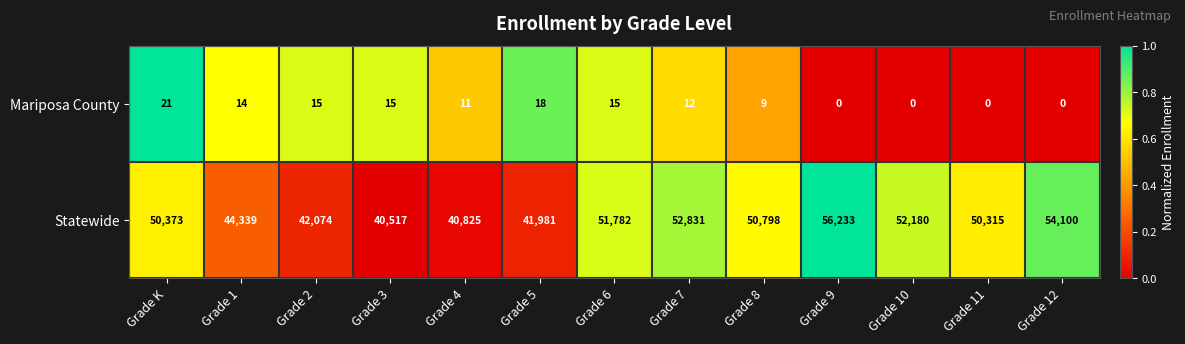

At which label is Statewide closest to 48375?

Grade 11